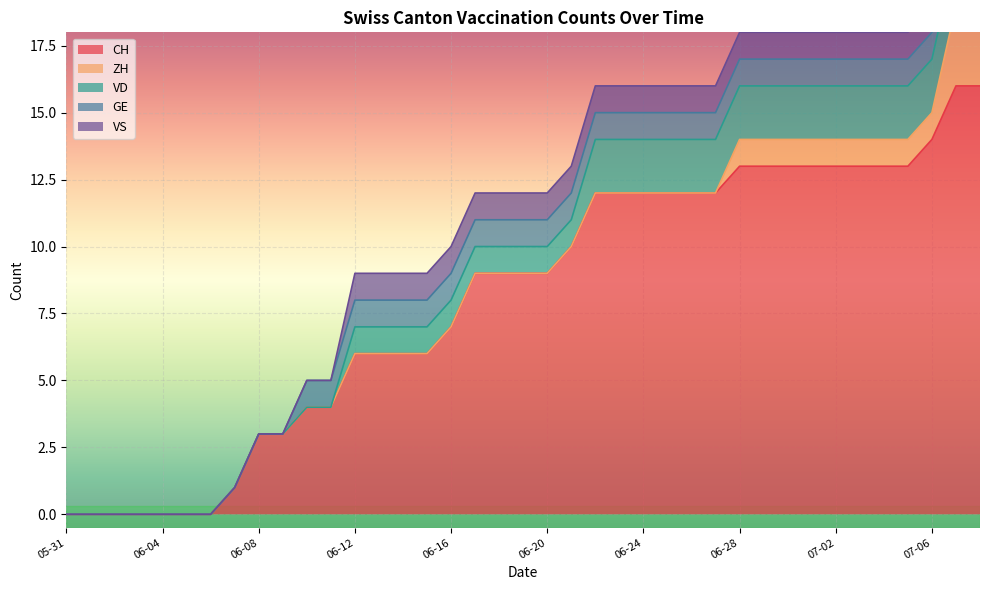

What is the approximate value of VS at 2020-06-28?

1